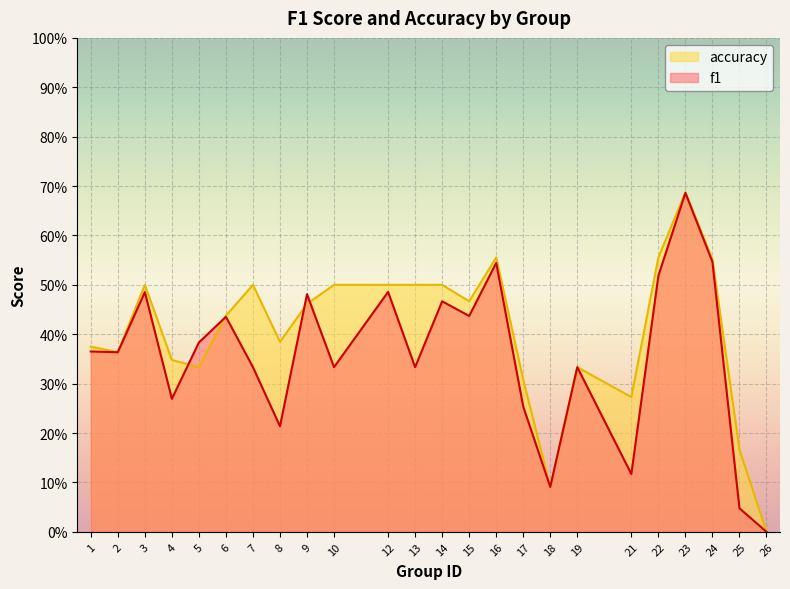

Rank the series by their average value, from lowest to highest.

f1, accuracy